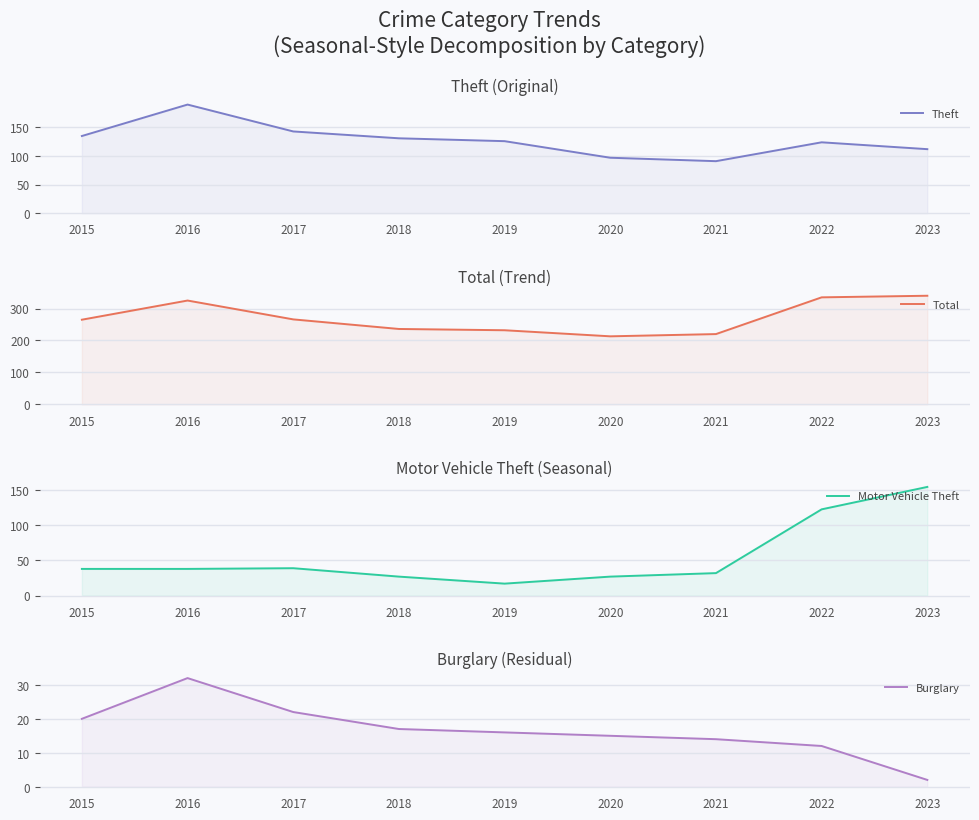

What is the difference between the maximum and second lowest values in the Motor Vehicle Theft series?

128